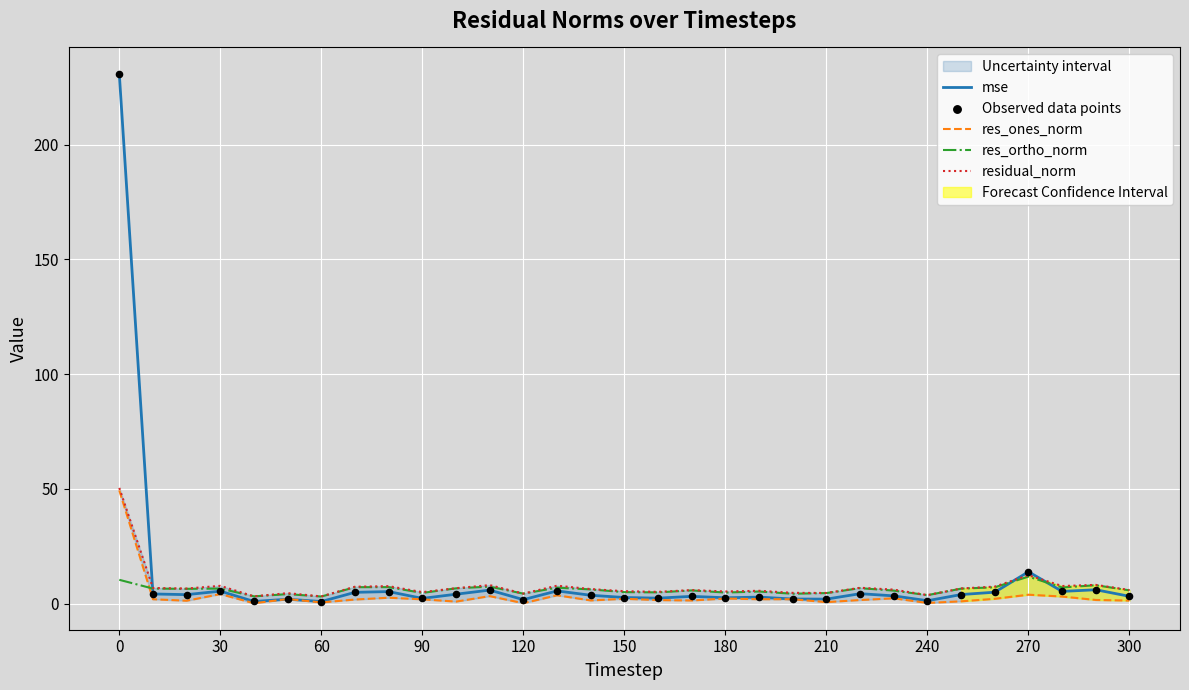

At how many categories does at least one series exceed 203?

1